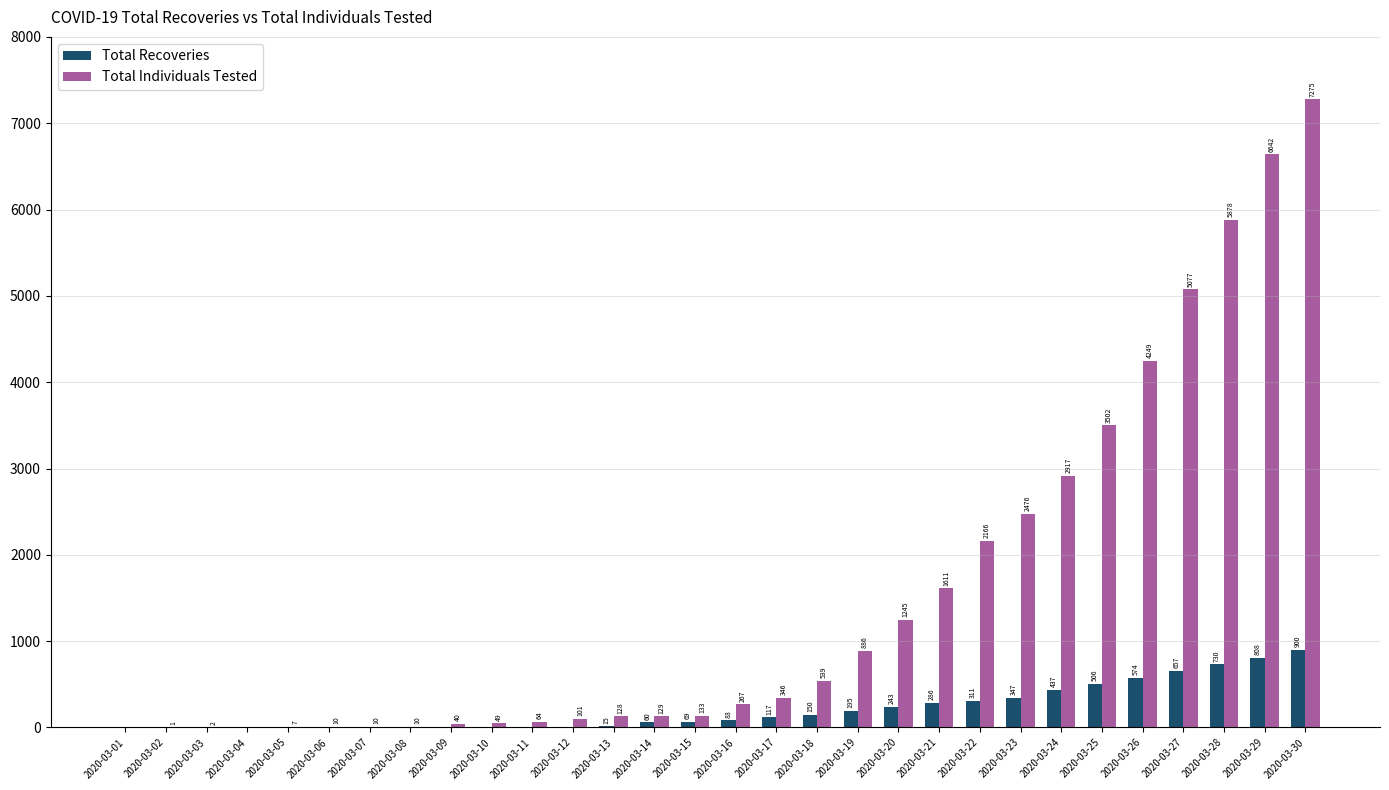

How many values in Total Individuals Tested are above zero?

28